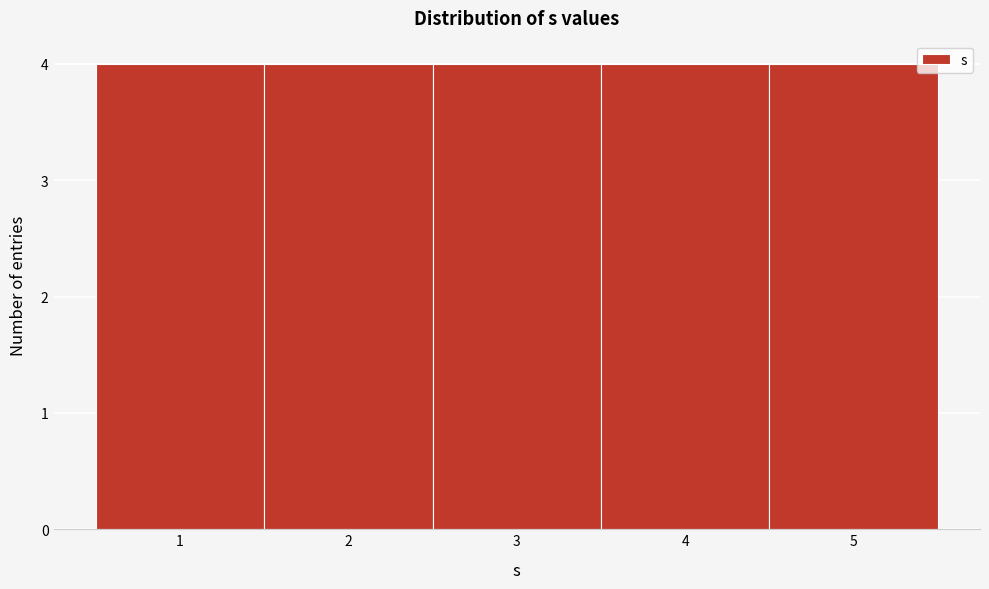

Reading left to right, list every bar in this chart as the range it spans on the x-axis followed by its height. The values are not printed on the chart, so give them approximately, as read against the axis.

0.5 to 1.5: 4
1.5 to 2.5: 4
2.5 to 3.5: 4
3.5 to 4.5: 4
4.5 to 5.5: 4